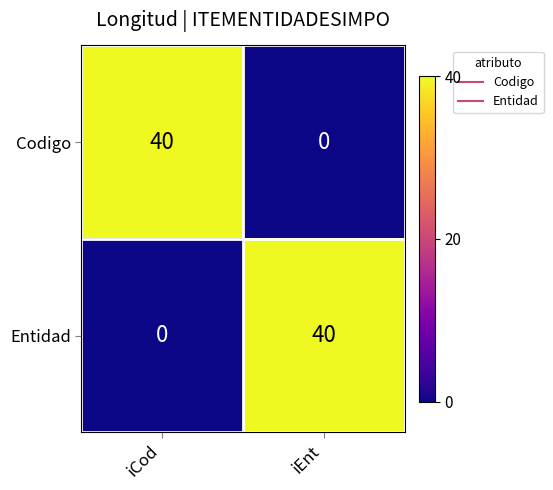

Reading left to right, what are all the values shown in this chart?

Codigo: iCod=40	iEnt=0
Entidad: iCod=0	iEnt=40